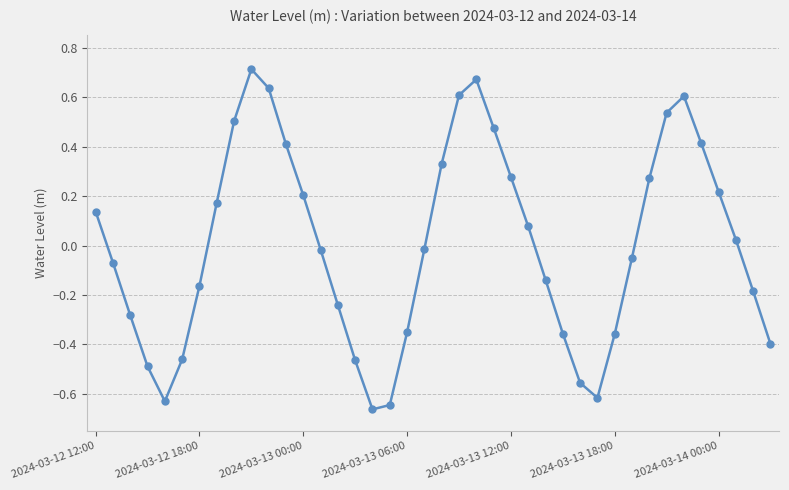

How many interior local valleys (lower than both neighbors) does the data have?

3